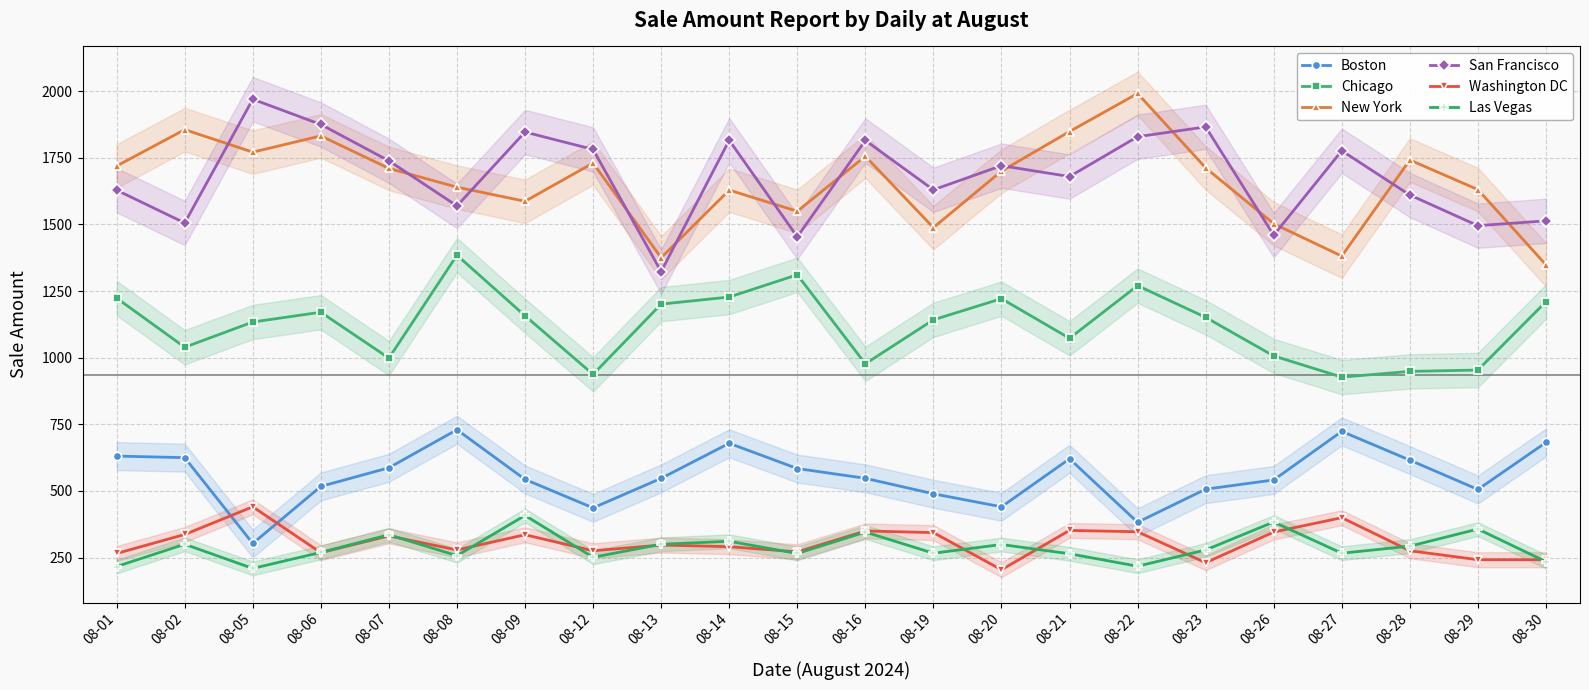

Where does the Boston series first go above 547?

08-01